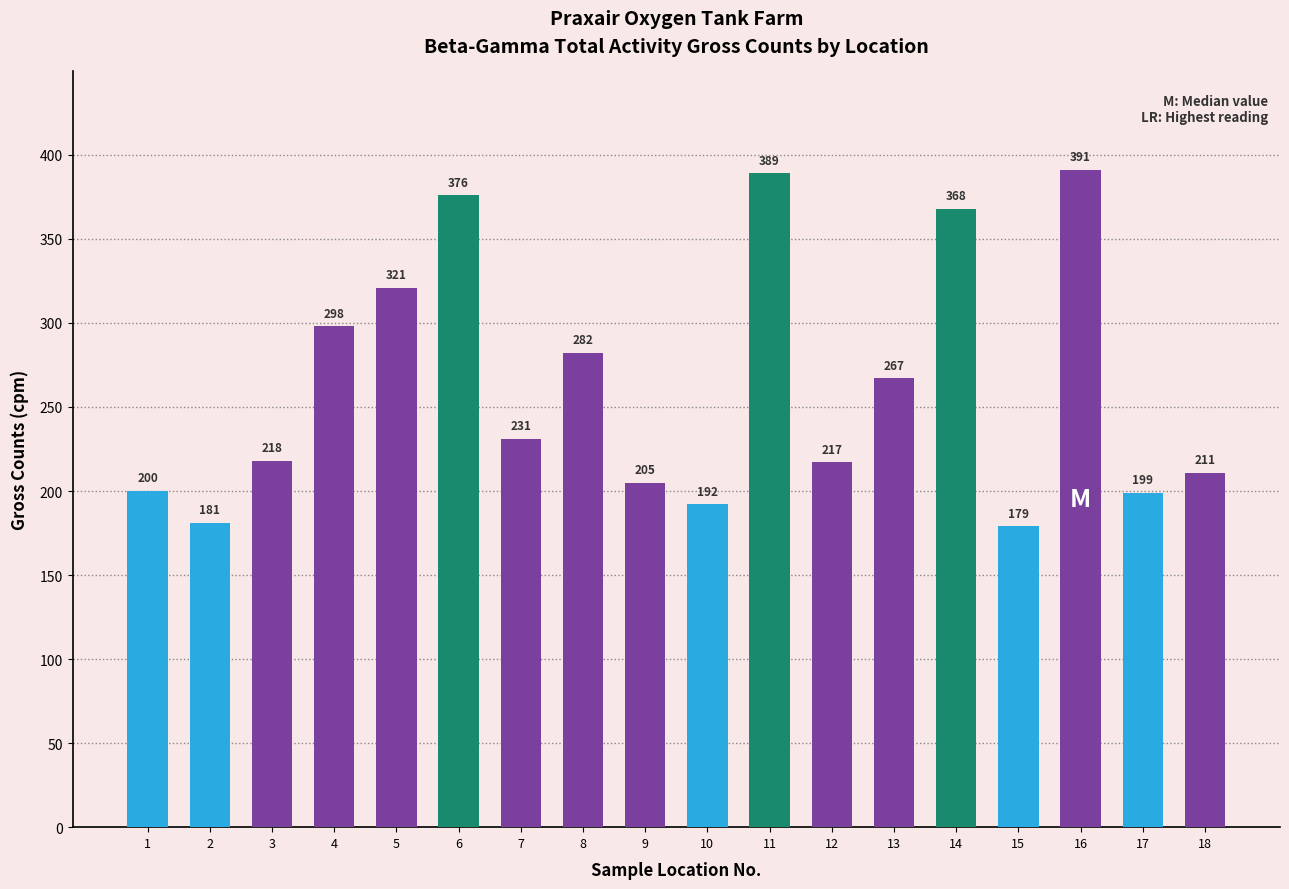

Which label corresponds to the smallest value in the chart?

15